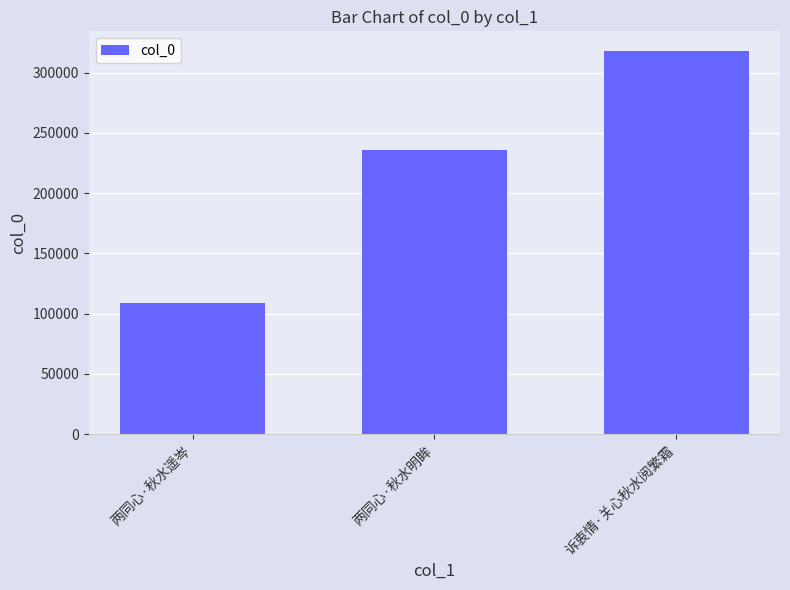

List the labels in order of value, largest first.

诉衷情·关心秋水阅繁霜, 两同心·秋水明眸, 两同心·秋水遥岑